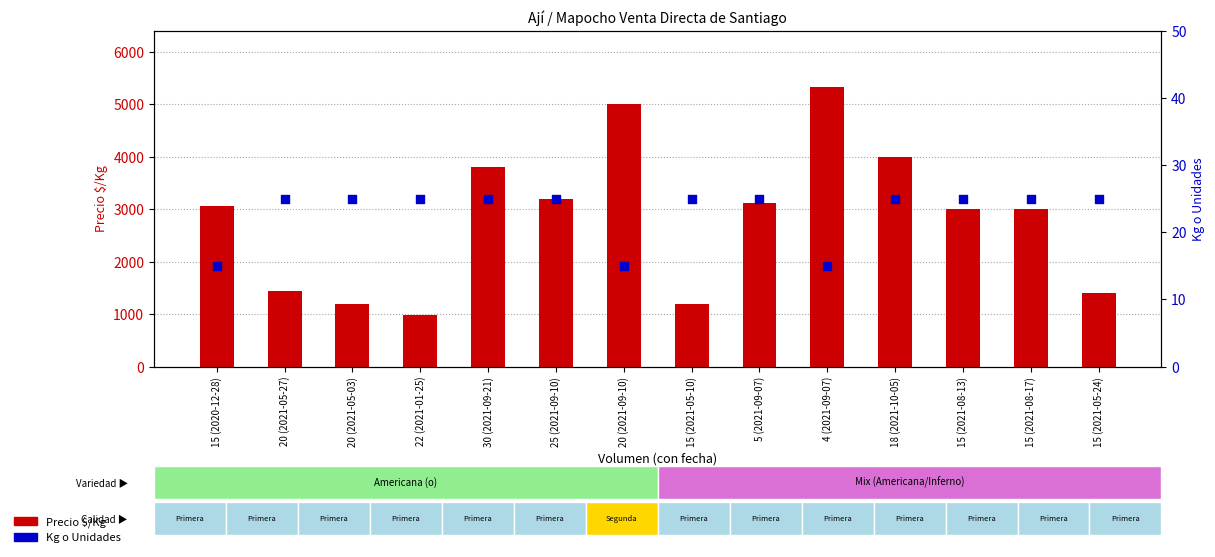

Which series has the largest Y range (max minus min)?

Precio $/Kg